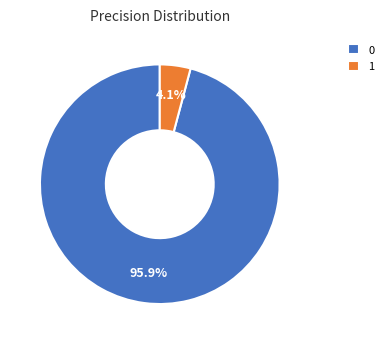

How much of the chart is everything except 0?

4.1%